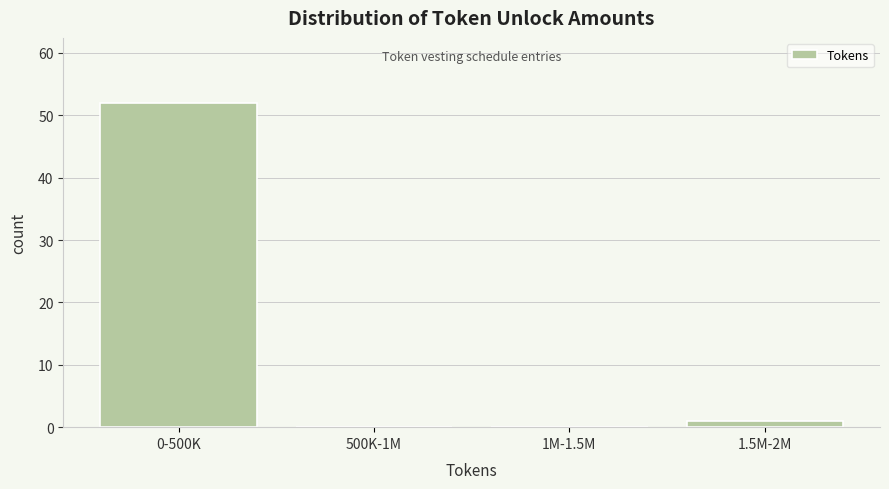

Reading left to right, what are all the values shown in this chart?

0-500K=52	500K-1M=0	1M-1.5M=0	1.5M-2M=1